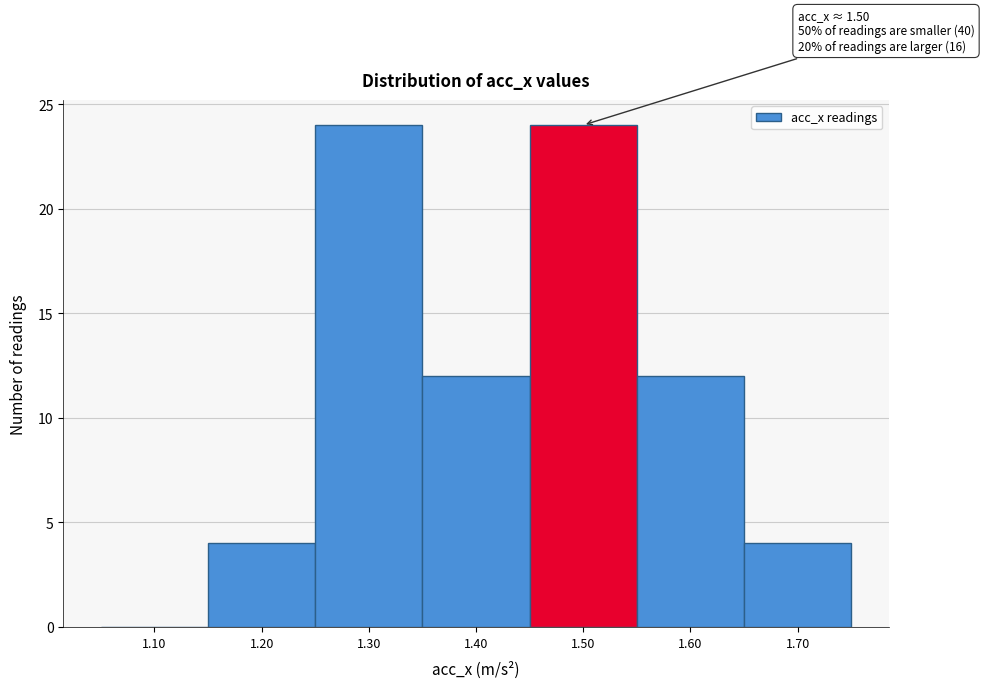

Reading right to left, list all the values displayed in this chart.

1.70=4	1.60=12	1.50=24	1.40=12	1.30=24	1.20=4	1.10=0